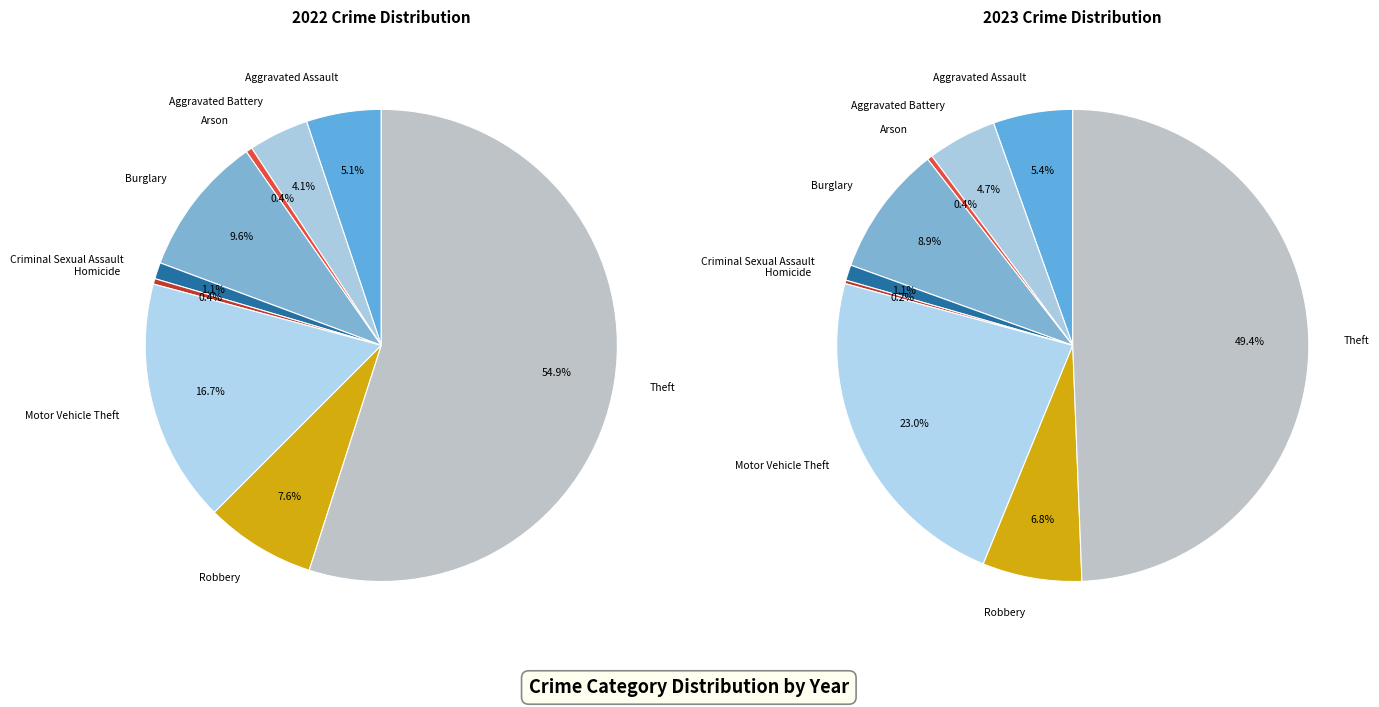

Do Burglary and Arson together represent more than half of the pie?

No